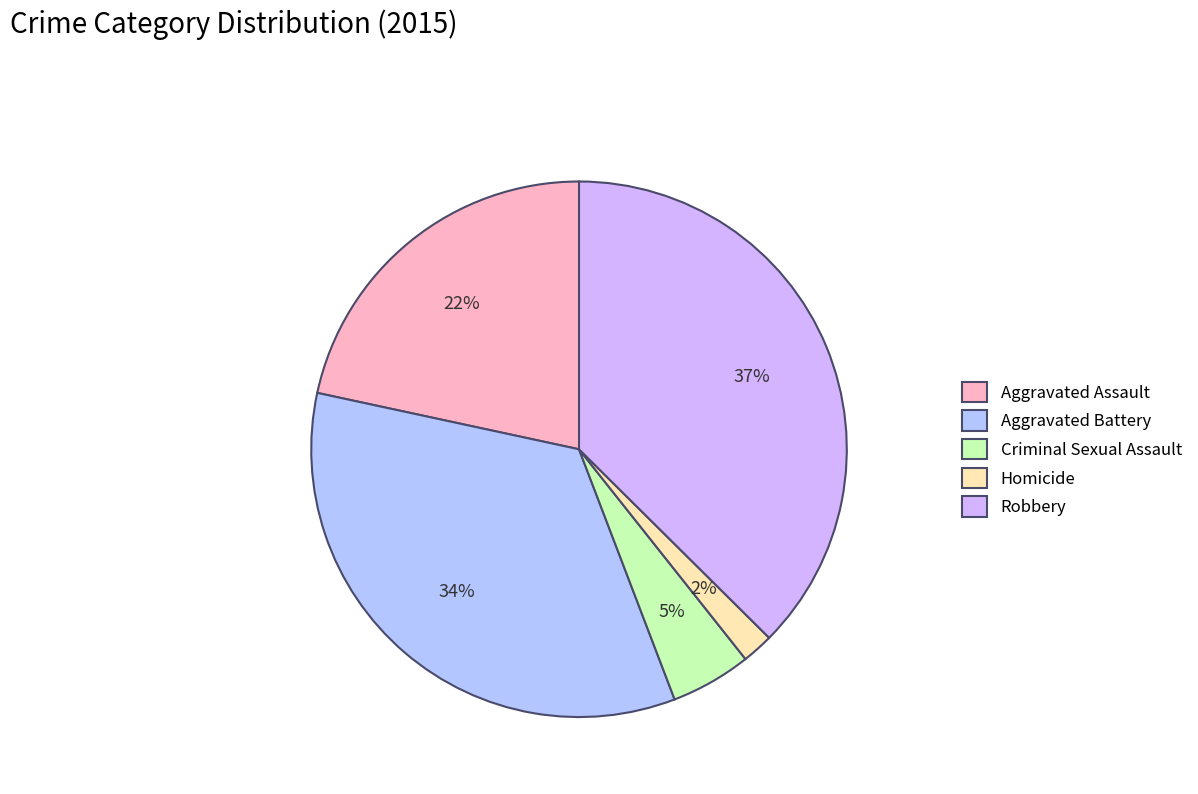

True or false: Robbery accounts for 29% of the total.

False